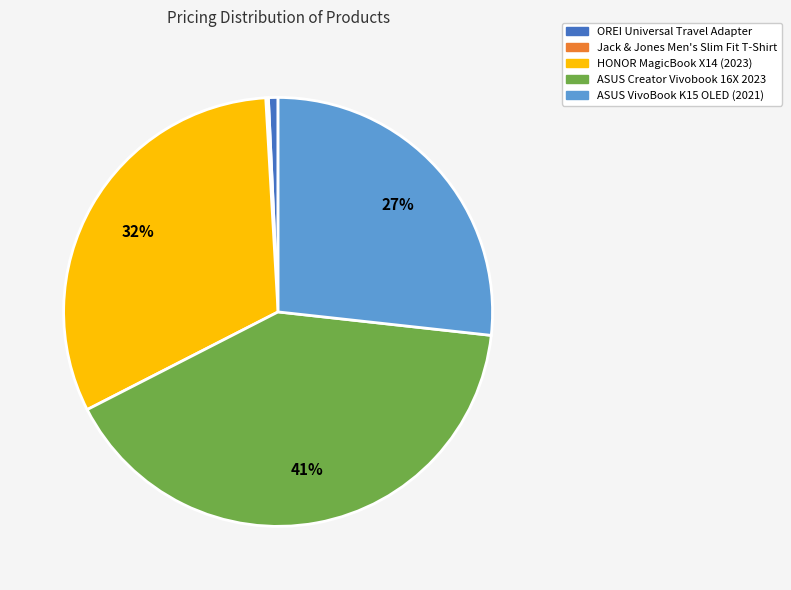

To the nearest percent, what is the difference between the largest and smallest slice percentages?

41%